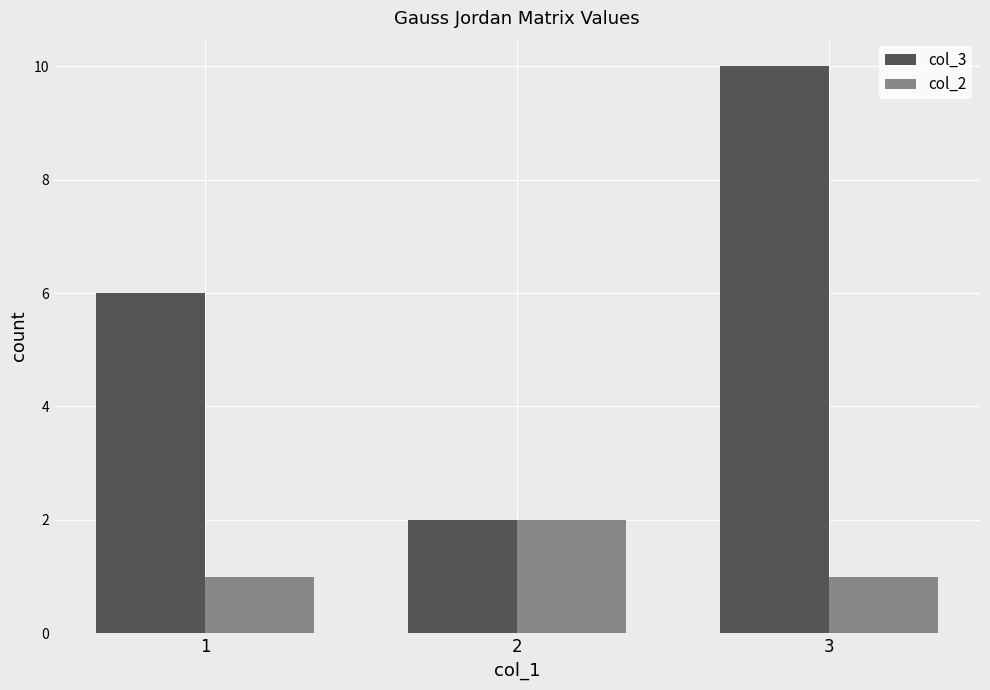

What value does the col_2 series have at 2?

2